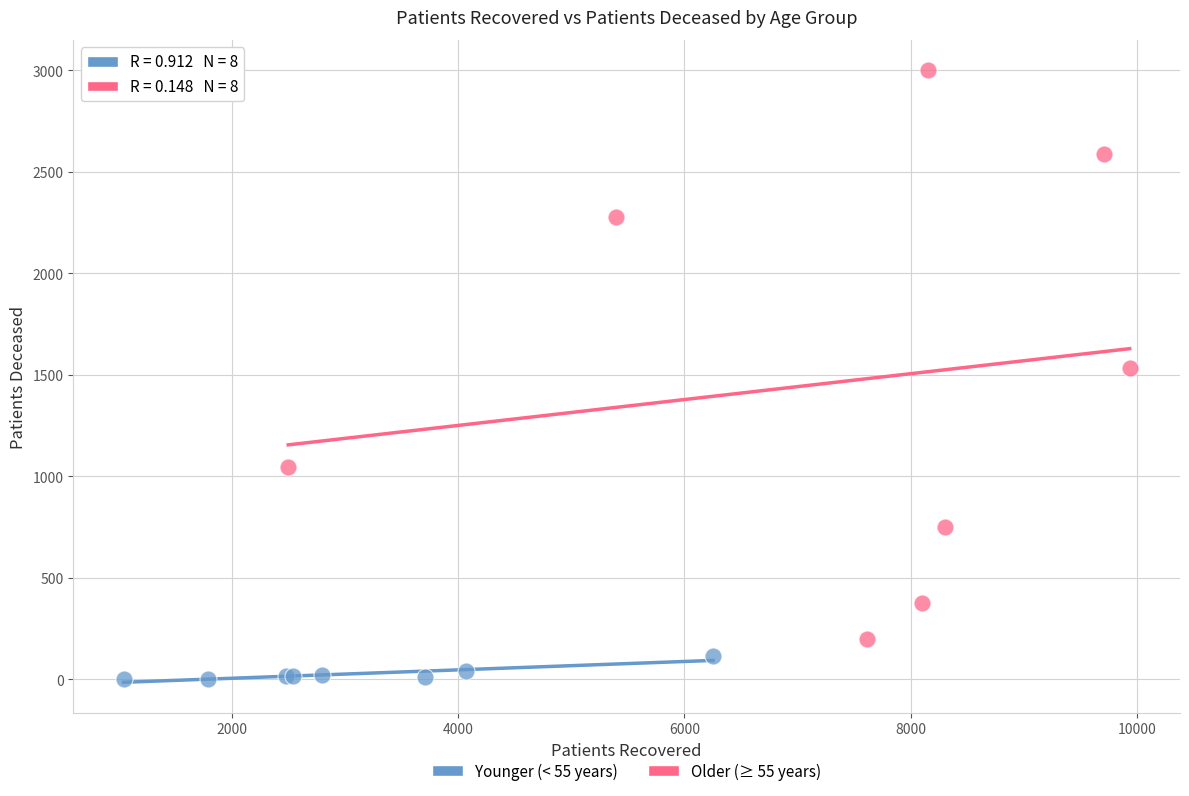

What are all the series names shown in the legend?

Younger (< 55 years), Older (≥ 55 years)